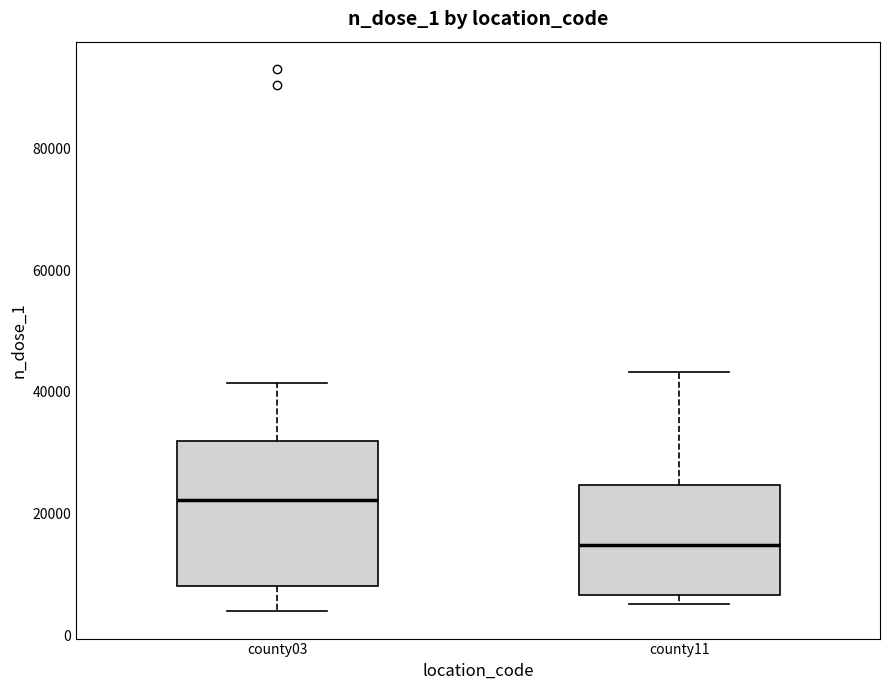

Reading left to right, transcribe this box plot: for each box, give where its median line is, the range the box spans, and where its two whiskers end, as read against the y-axis. The values are not printed on the chart, so give them approximately, as read against the axis.

county03: median 22000, box 8000 to 32000, whiskers 4000 to 42000
county11: median 14000, box 6000 to 24000, whiskers 6000 (just below the box's lower edge) to 44000